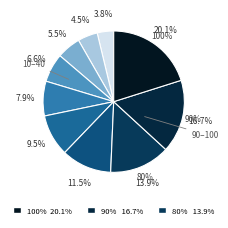

To the nearest percent, what is the combined percentage of 90 and 70?

28%